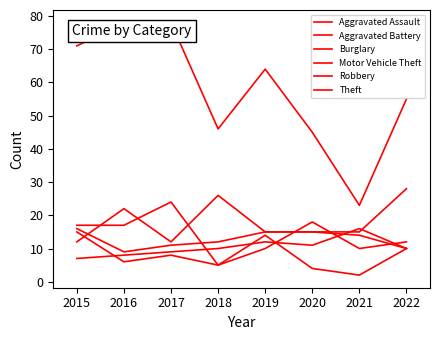

True or false: Burglary and Robbery cross at least once.

True